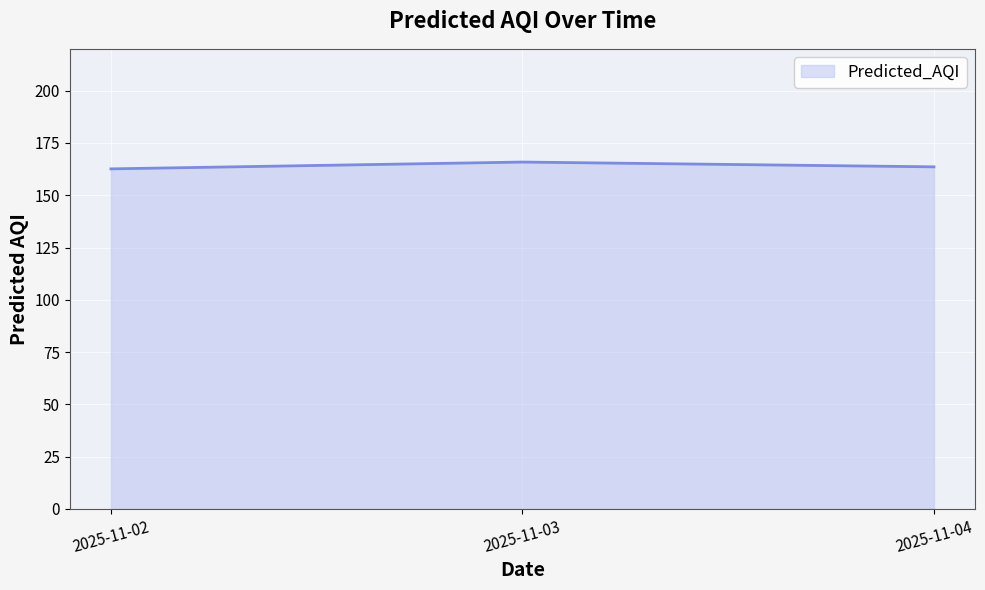

Reading left to right, extract all data points from this chart.

2025-11-02=162.6	2025-11-03=165.9	2025-11-04=163.6